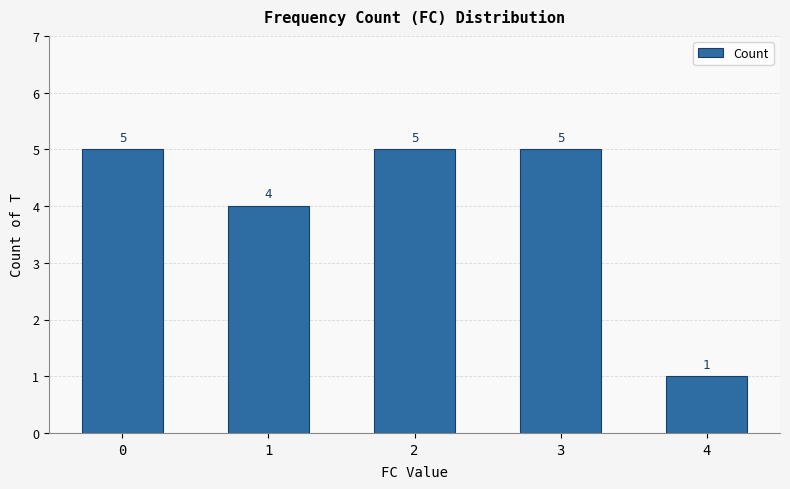

Approximately how many times larger is the value at 0 compared to 4?

5.0